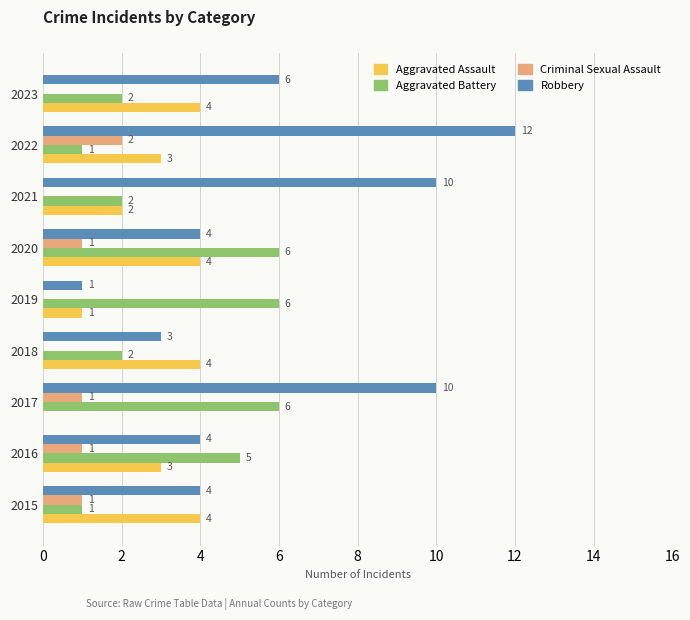

What is the total value across all series at 2019?

8